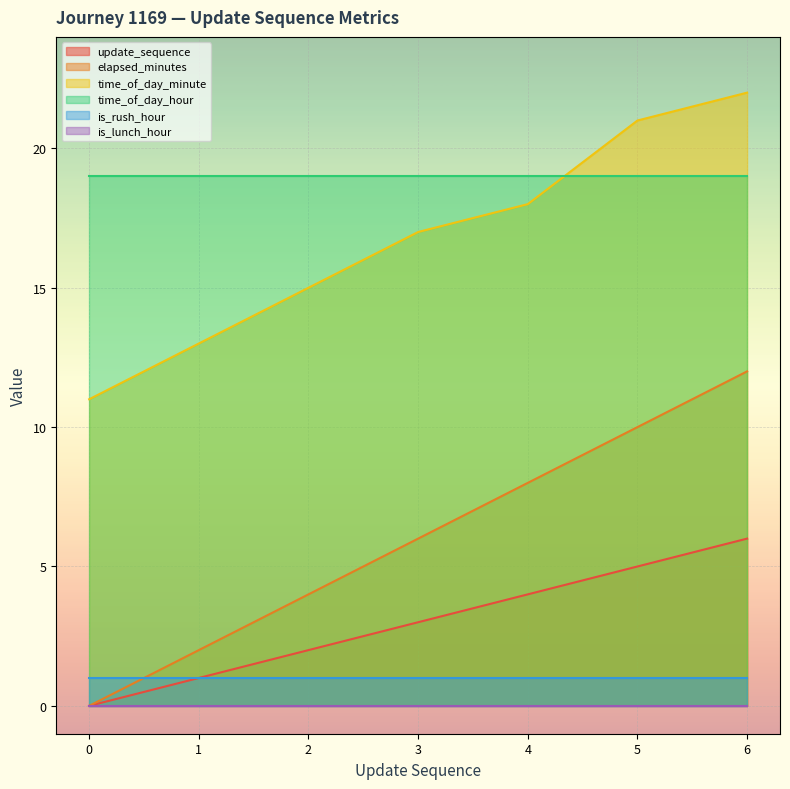

True or false: elapsed_minutes and time_of_day_minute intersect in this chart.

False